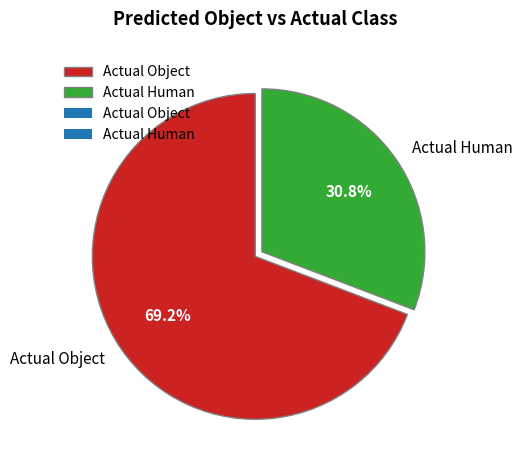

Is it true that Actual Human is 31% of the pie?

True